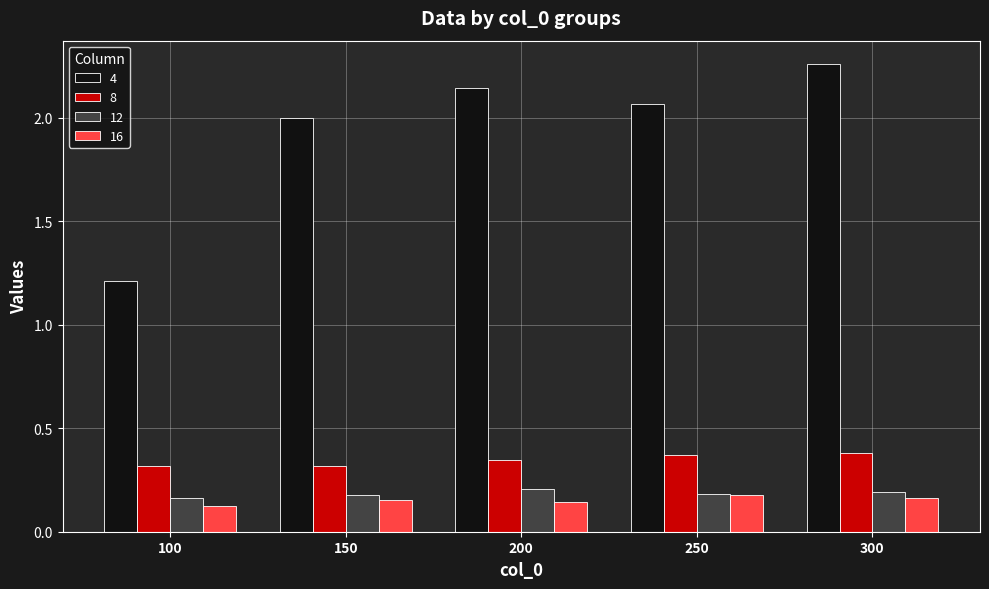

At which label does 4 reach its minimum?

100